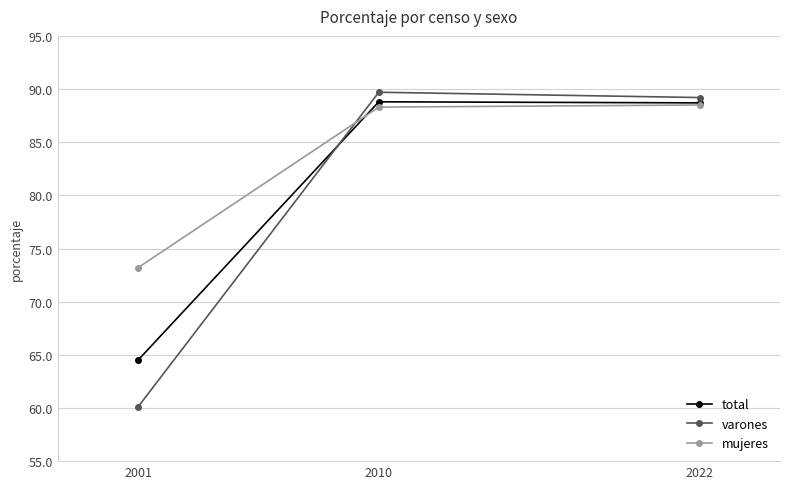

What is the maximum value shown in the chart?

89.7